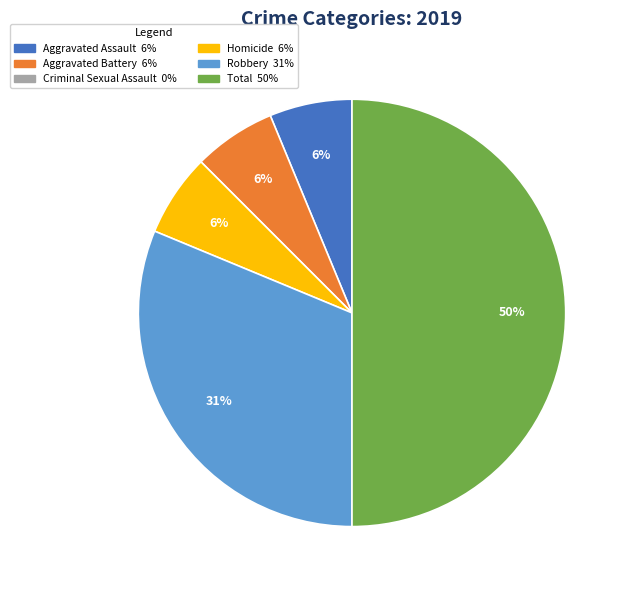

To the nearest percent, what is the average slice percentage?

17%